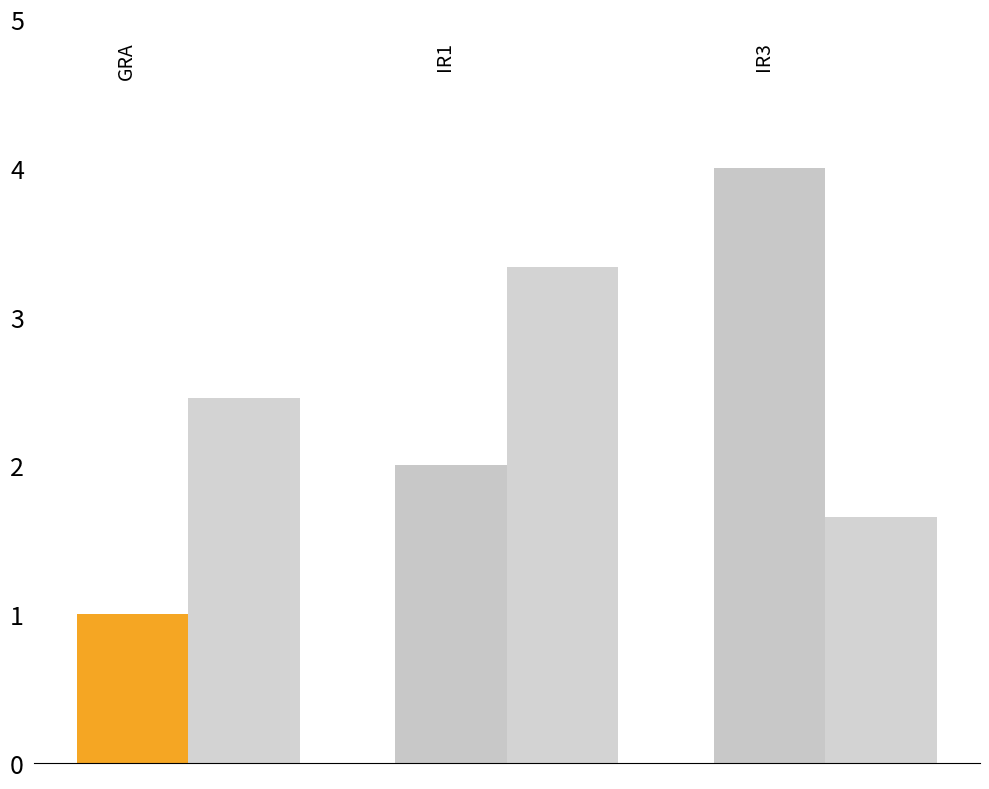

What is the smallest value displayed?

1.0